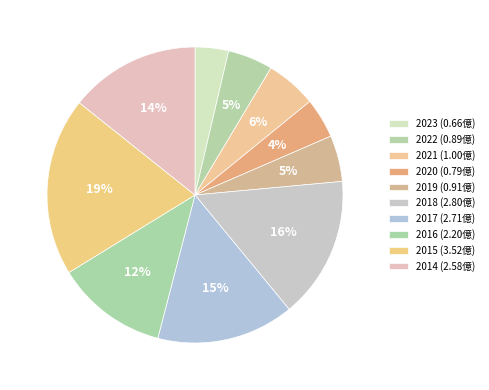

What is the change in value from 2020 to 2018?

+2.0